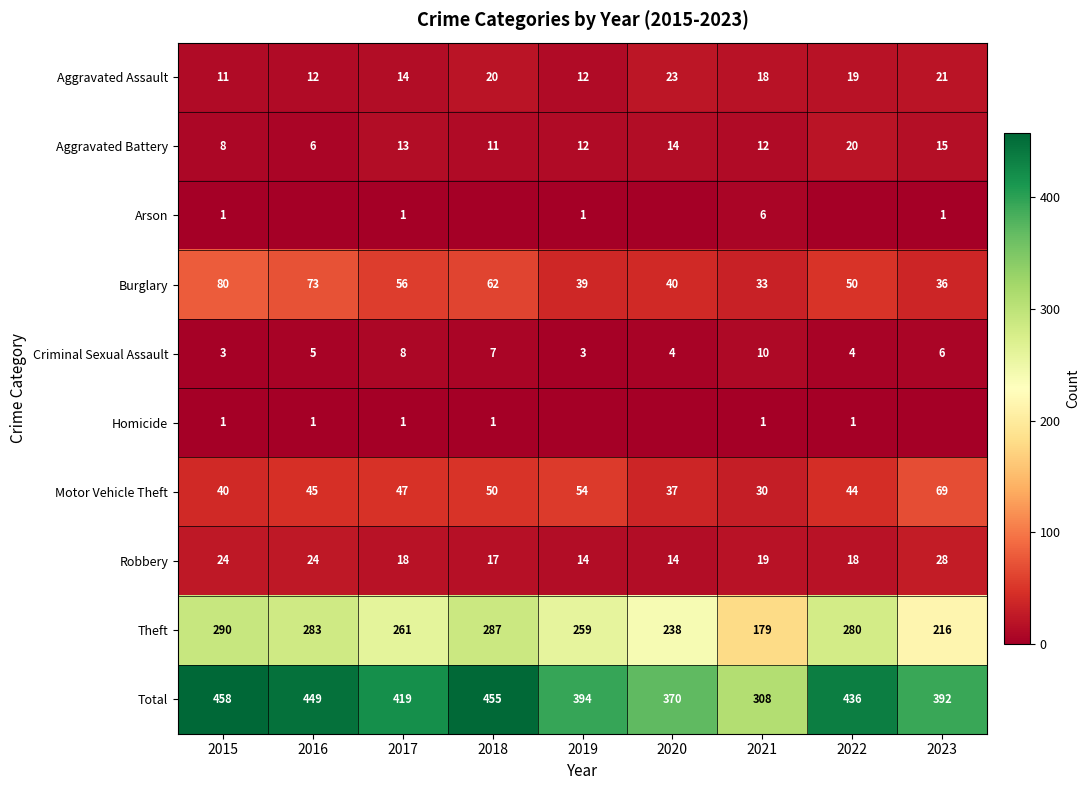

What is the spread (max minus min) of values at 2017?

418